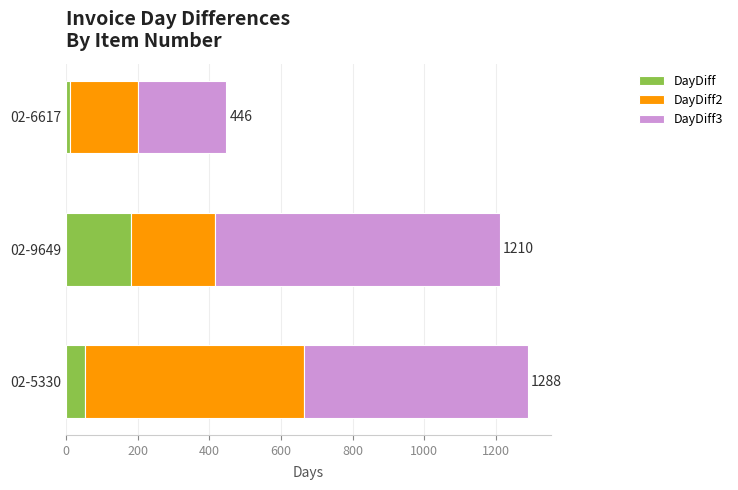

Is it true that DayDiff equals 182 at 02-9649?

True